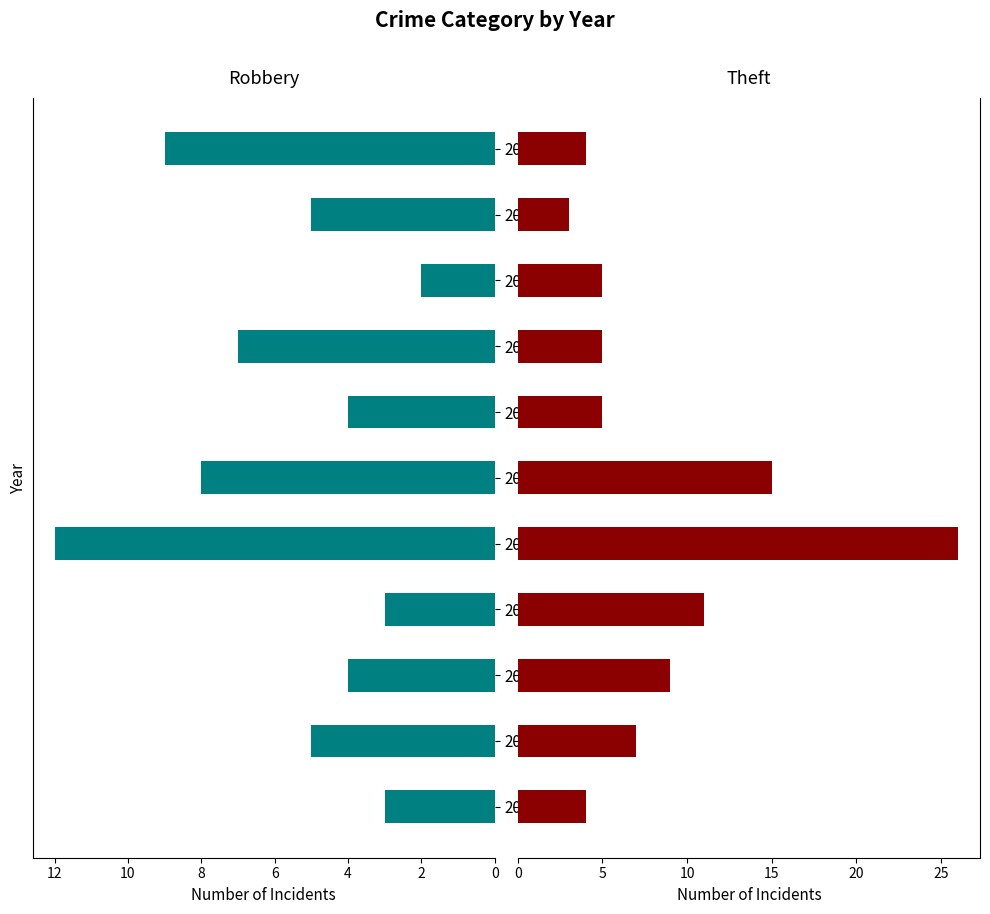

At which label does Robbery first exceed 5?

2019